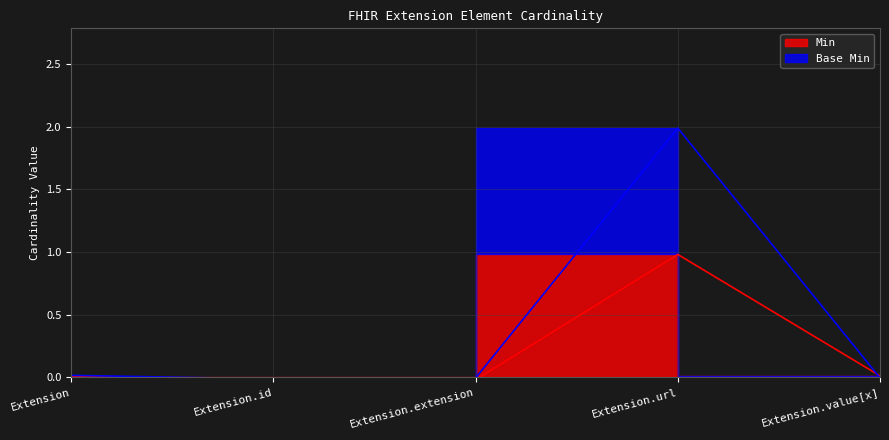

How many times do Base Min and Min cross each other?

3